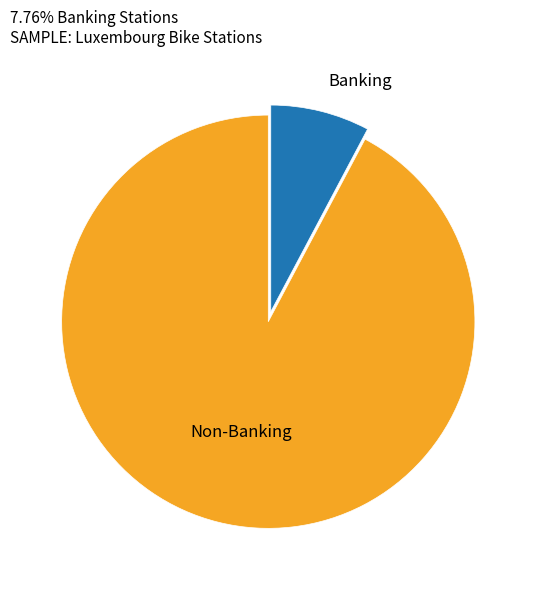

Is there any slice that represents more than half of the pie?

Yes